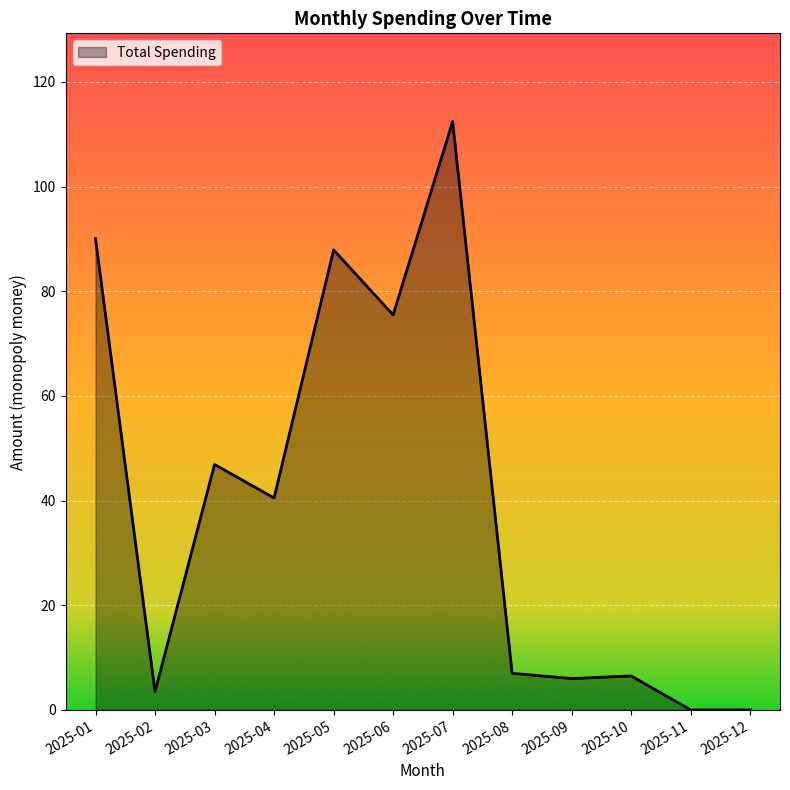

True or false: the data shows -69.5 at 2025-12.

False